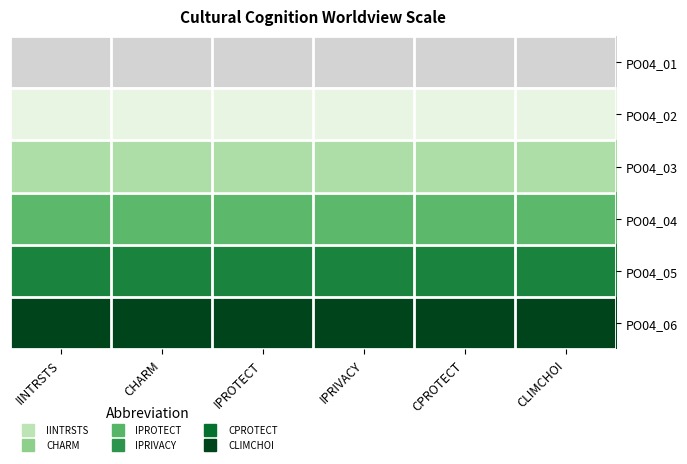

Rank the series by their average value, from highest to lowest.

PO04_06, PO04_05, PO04_04, PO04_03, PO04_02, PO04_01